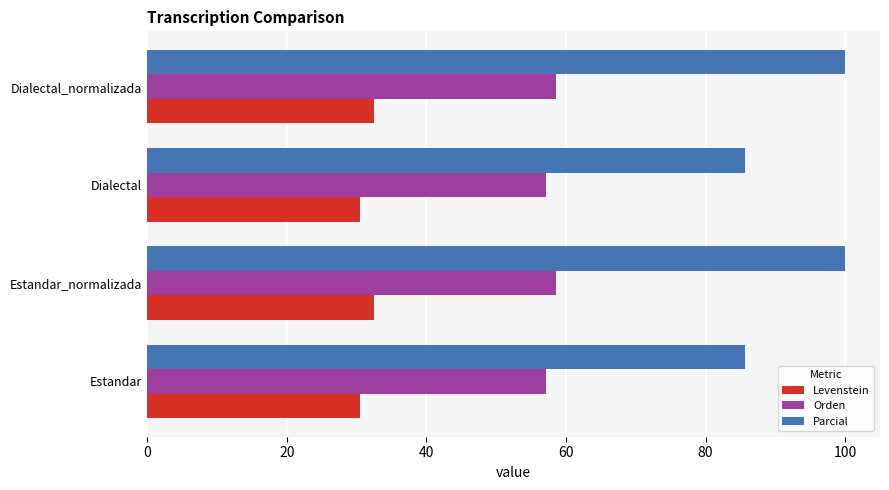

Between Dialectal and Dialectal_normalizada, which series saw the biggest shift?

Parcial